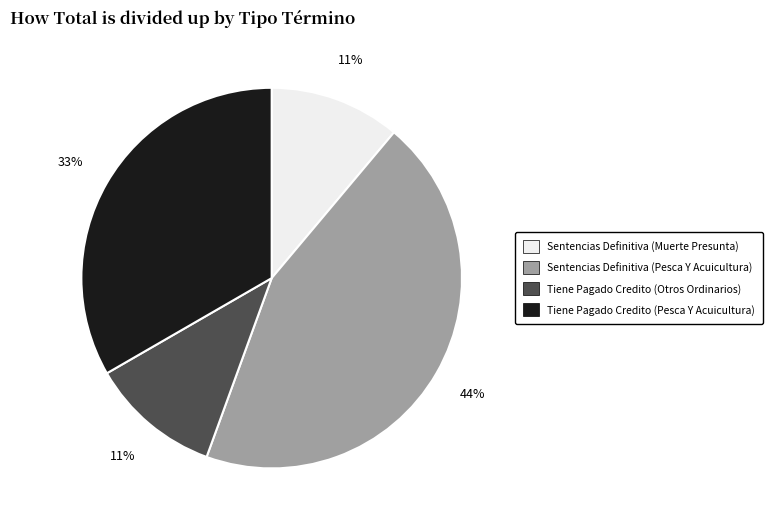

Is Tiene Pagado Credito (Otros Ordinarios) the majority of the pie?

No